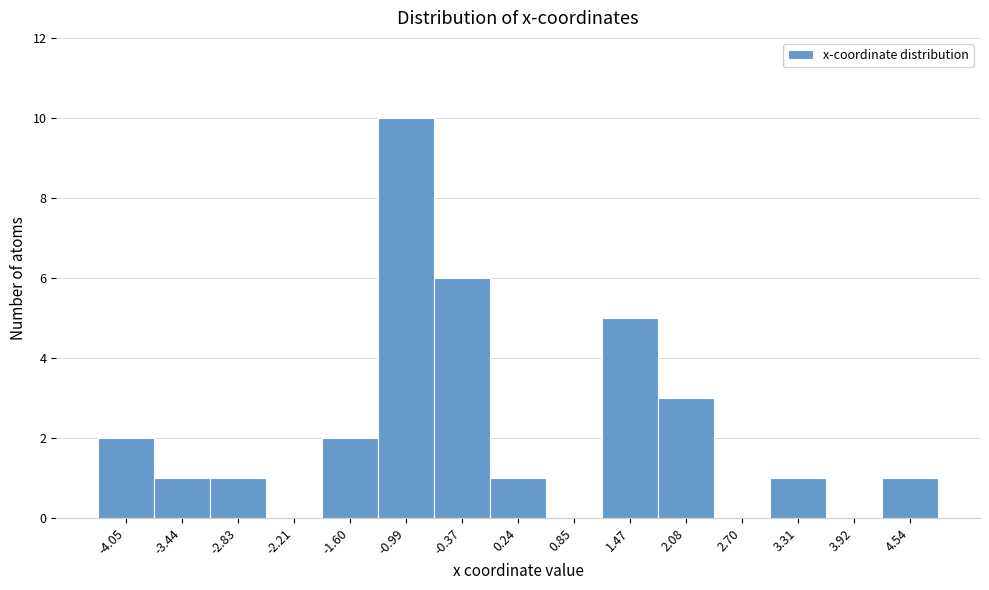

Reading left to right, transcribe all the data shown in this chart.

-4.05=2	-3.44=1	-2.83=1	-2.21=0	-1.60=2	-0.99=10	-0.37=6	0.24=1	0.85=0	1.47=5	2.08=3	2.70=0	3.31=1	3.92=0	4.54=1